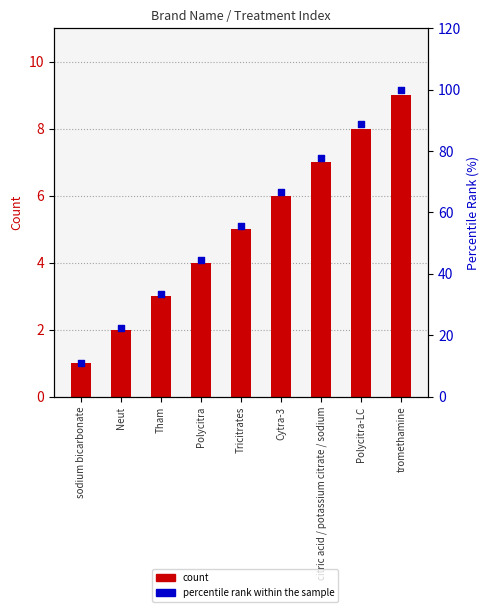

Which series reaches the maximum Y coordinate?

percentile rank within the sample